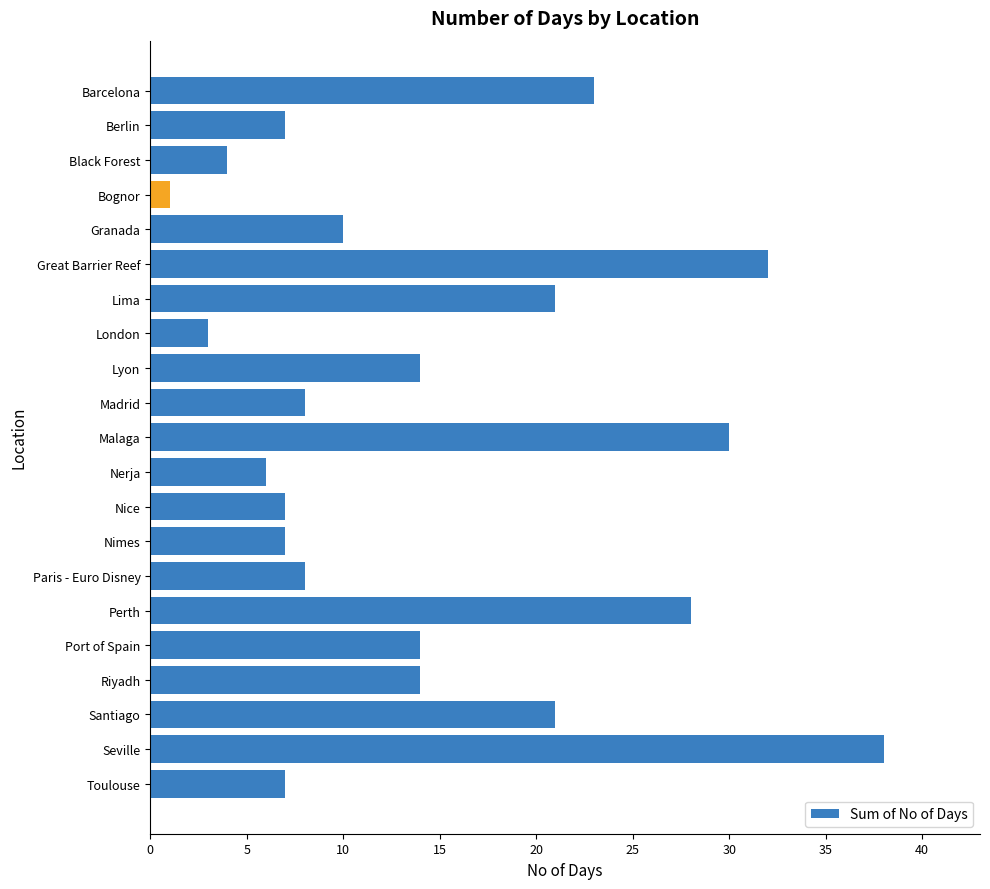

Does the chart contain stacked bars?

No